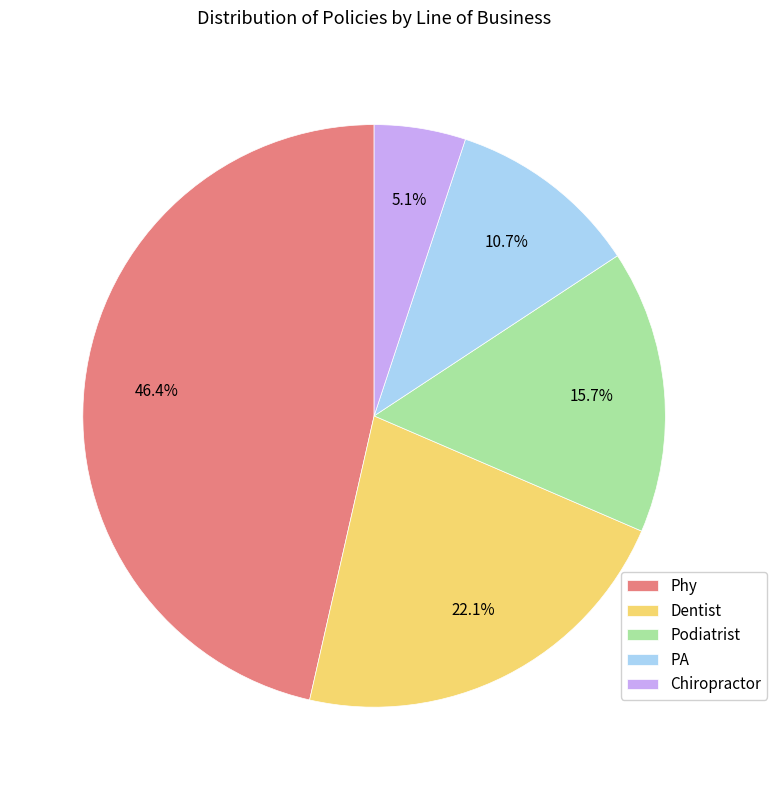

Count the number of slices in the pie.

5